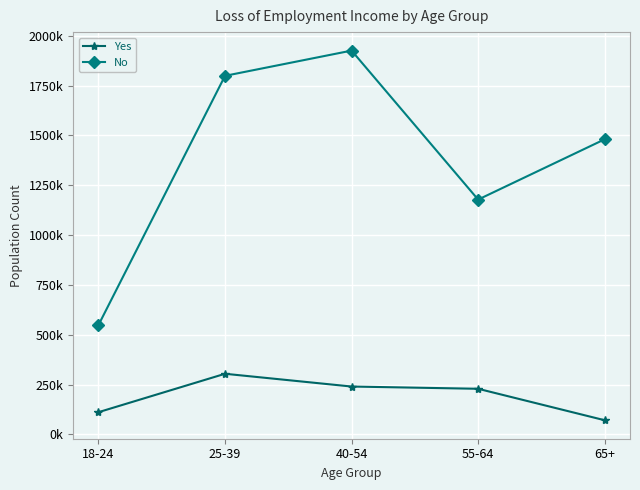

The Yes series shows 406479 at 55-64. True or false?

False